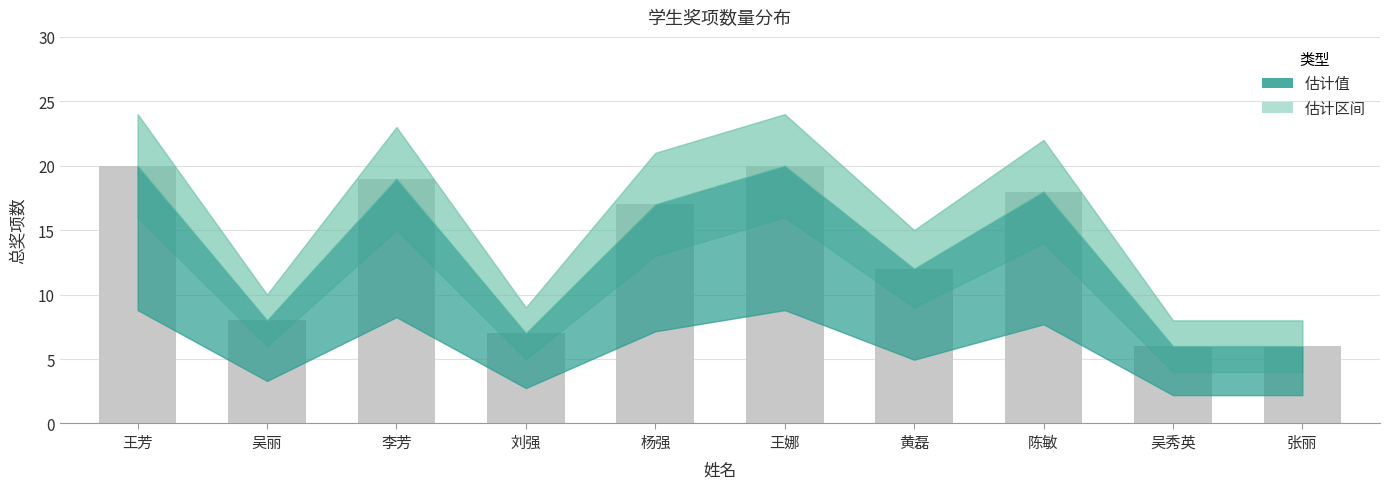

What is the smallest value displayed?

6